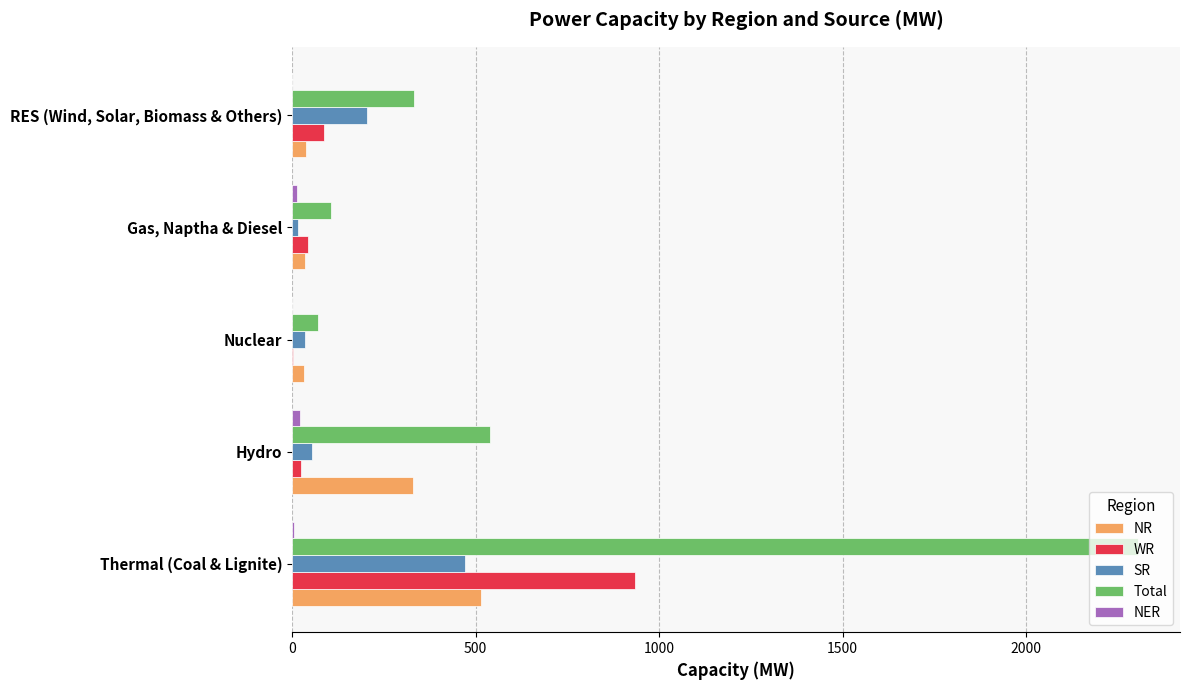

What is the maximum value shown in the chart?

2304